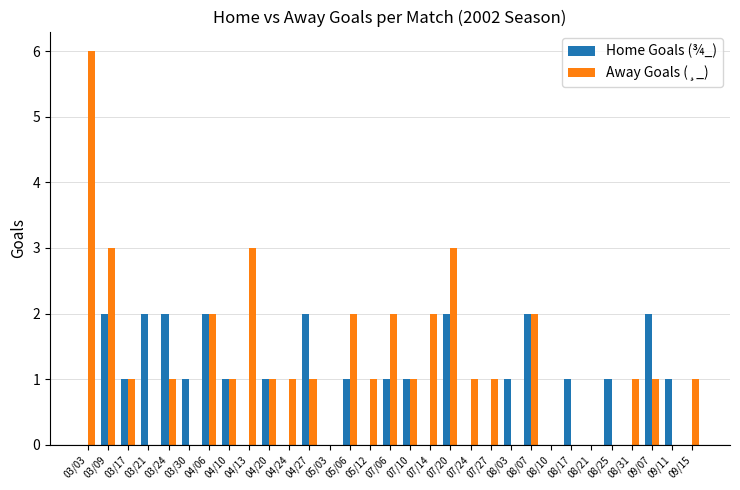

What is the greatest value displayed?

6